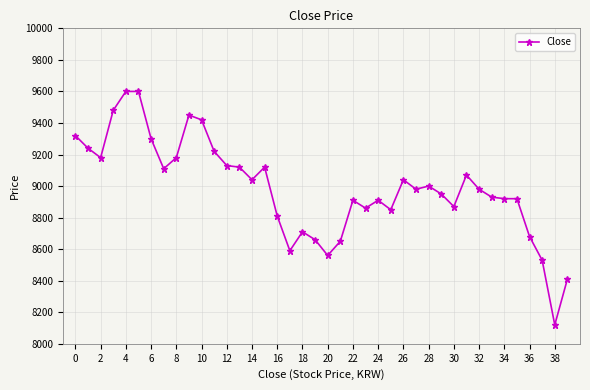

What is the sum of all values?

359420